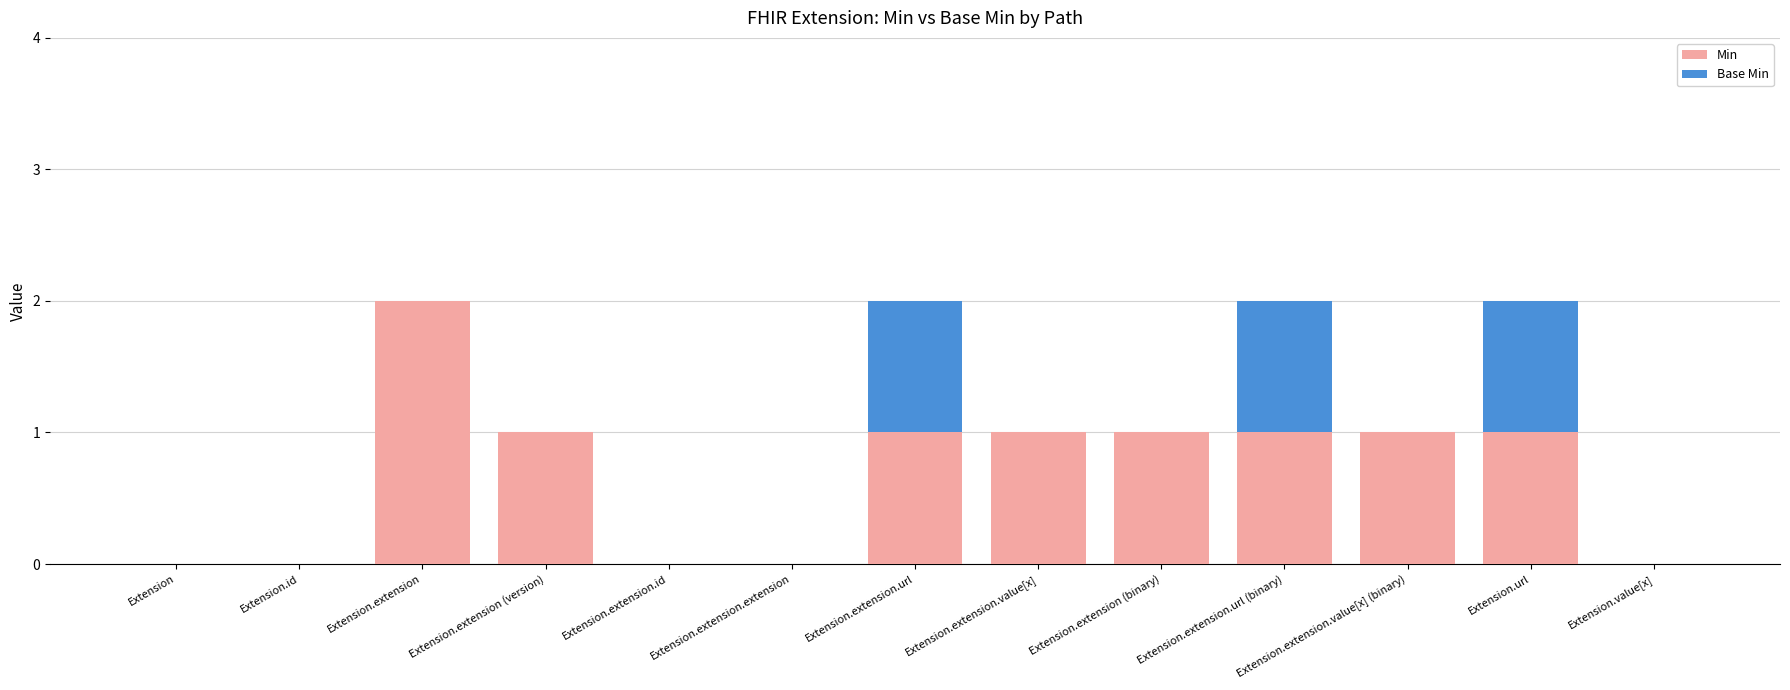

What is the sum of all Min values?

9